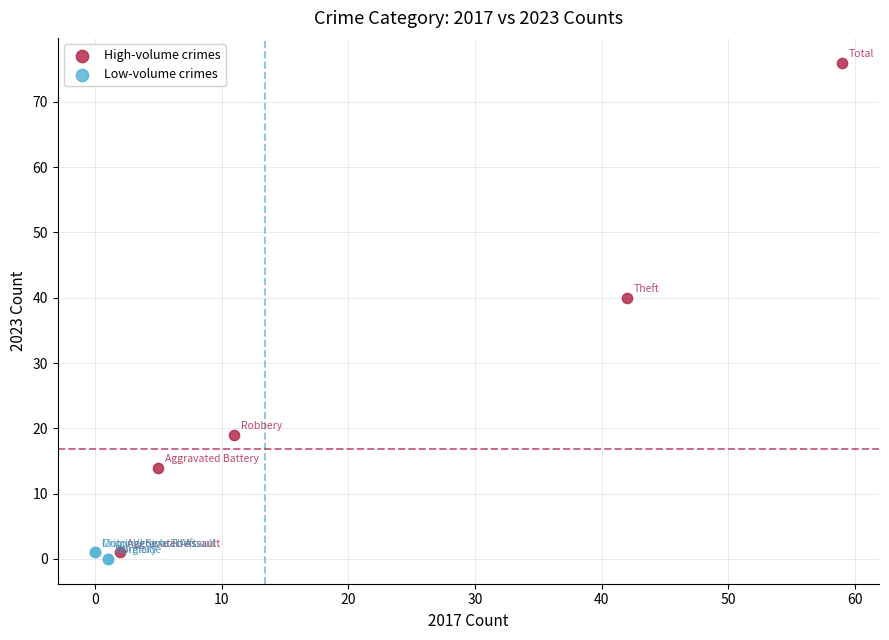

Which series has the largest Y range (max minus min)?

High-volume crimes